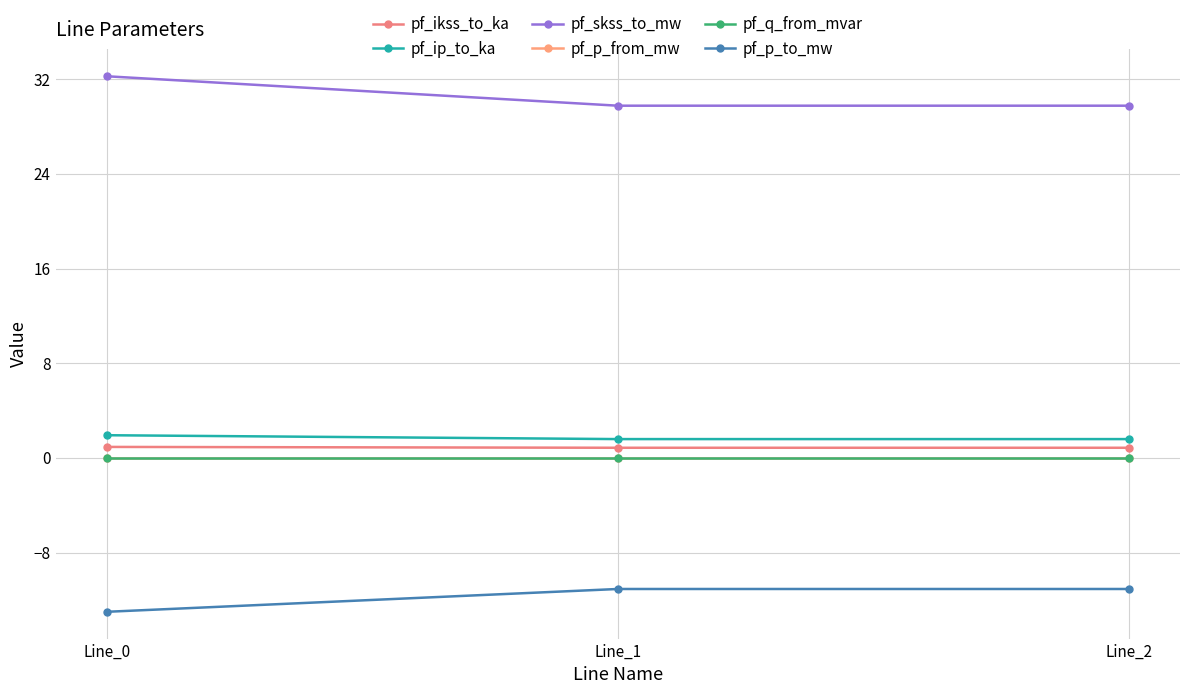

Which has a higher value, Line_0 or Line_2?

Line_0